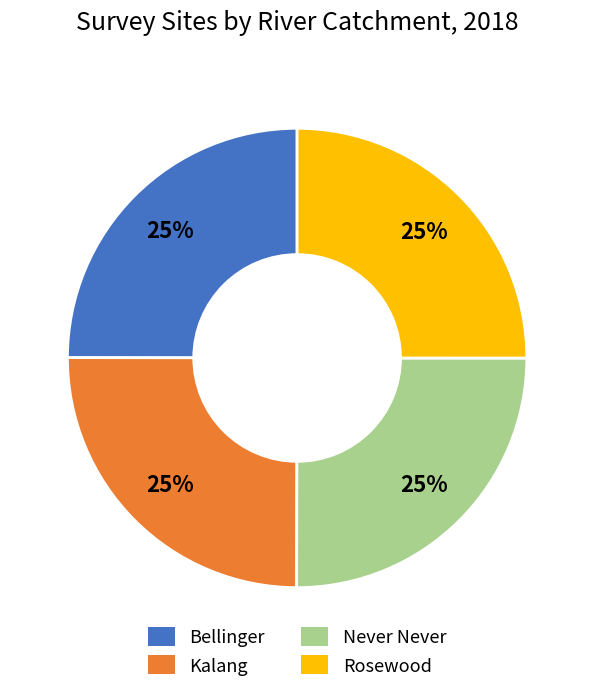

What percentage is the Rosewood slice, to the nearest percent?

25%